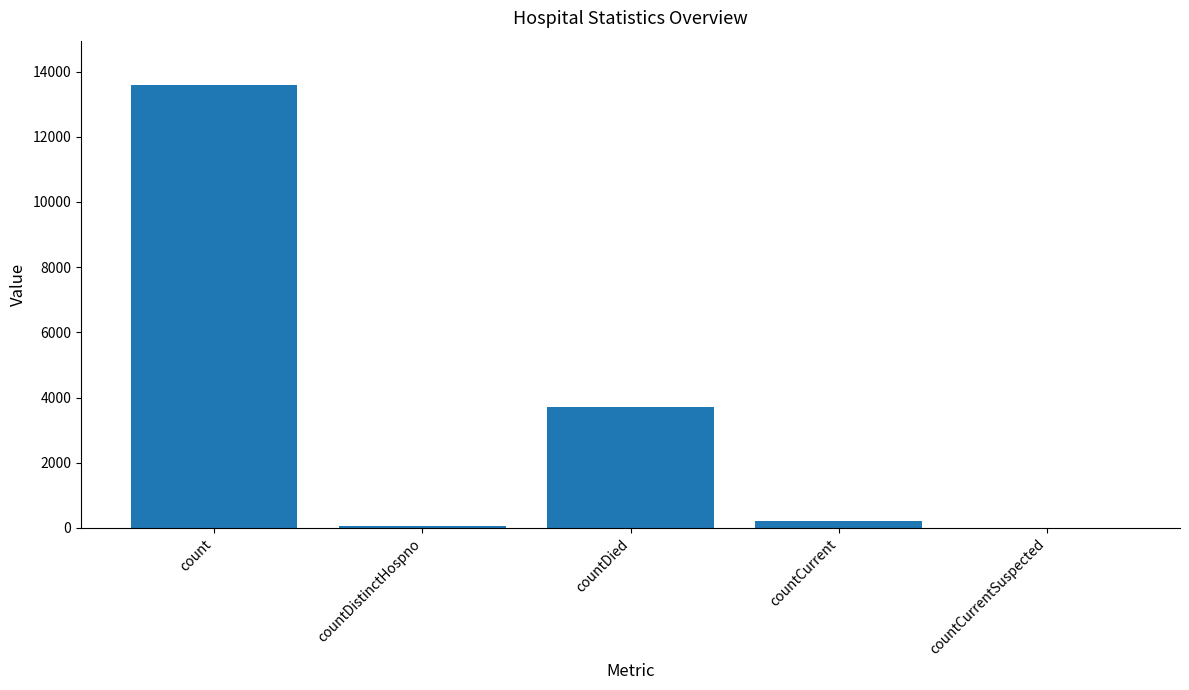

What is the difference between the values at countDistinctHospno and countDied?

3646